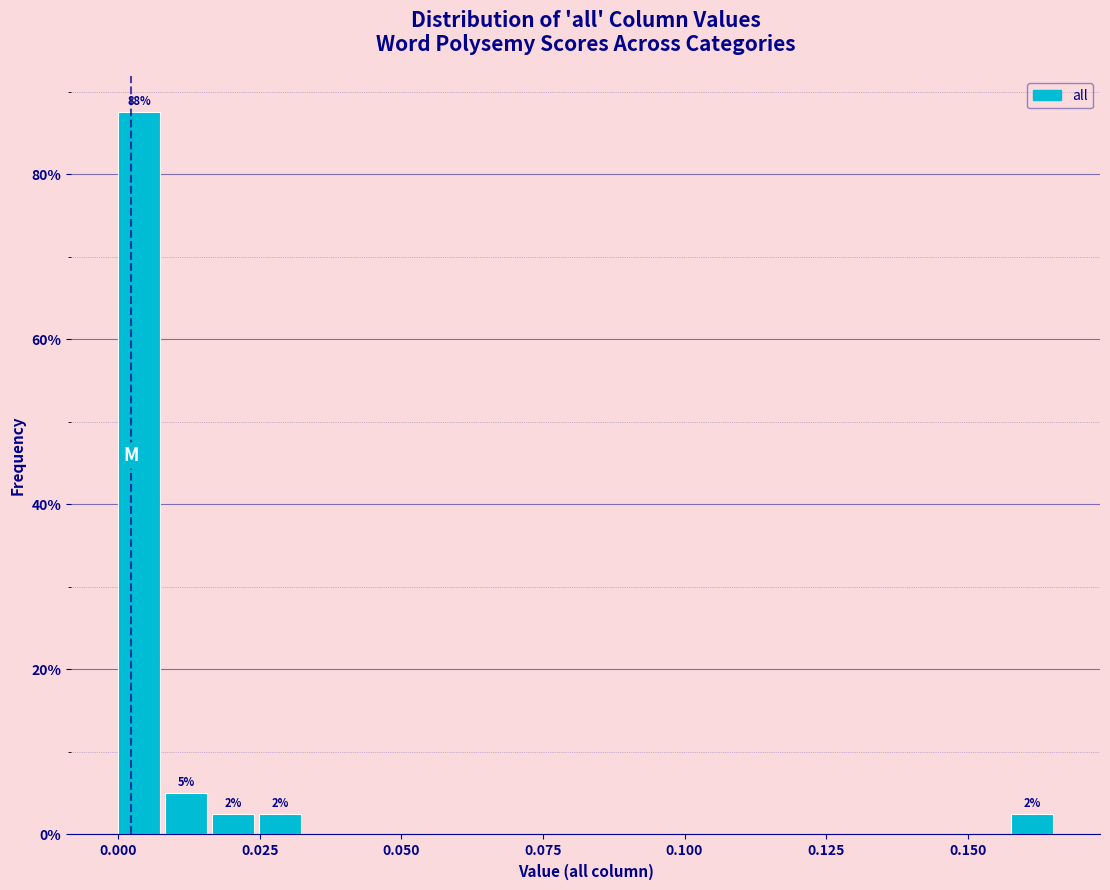

Read against the x-axis, roughly where is the centre of the tallest bar?

0.005